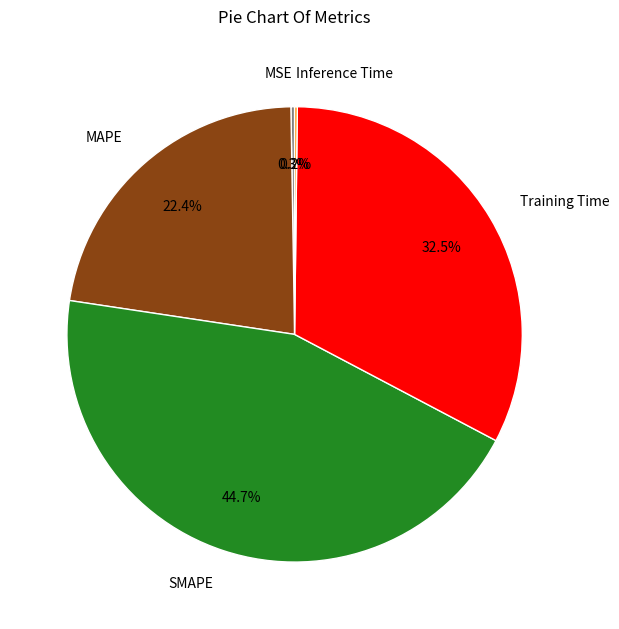

Which slice is the largest?

SMAPE